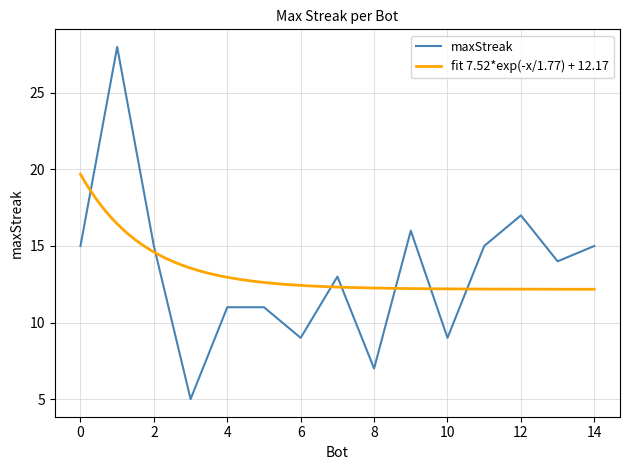

Does the chart display data point markers on the line(s)?

No